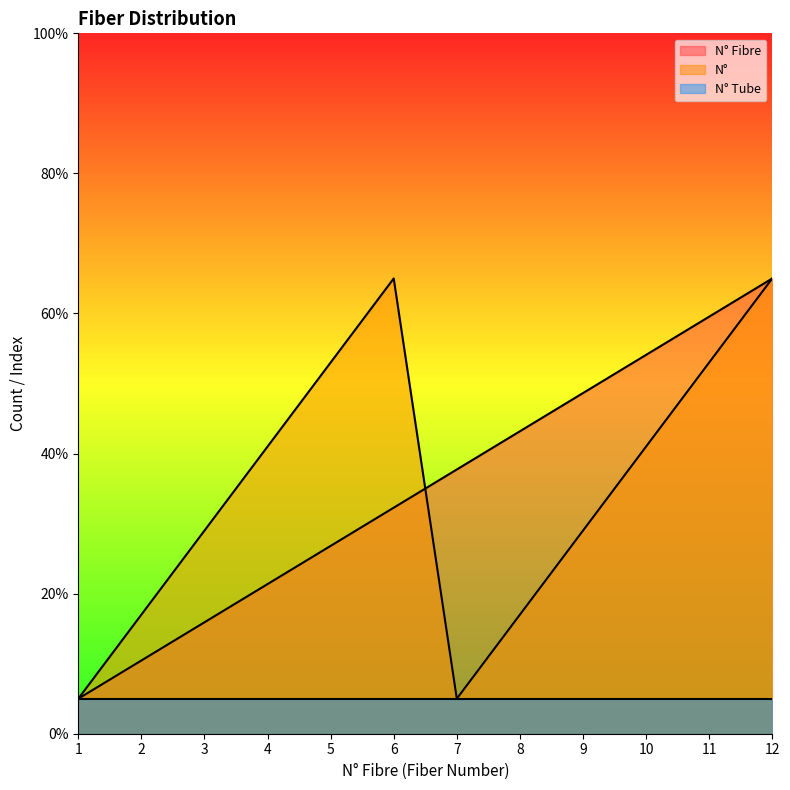

Count the number of categories in the chart.

12